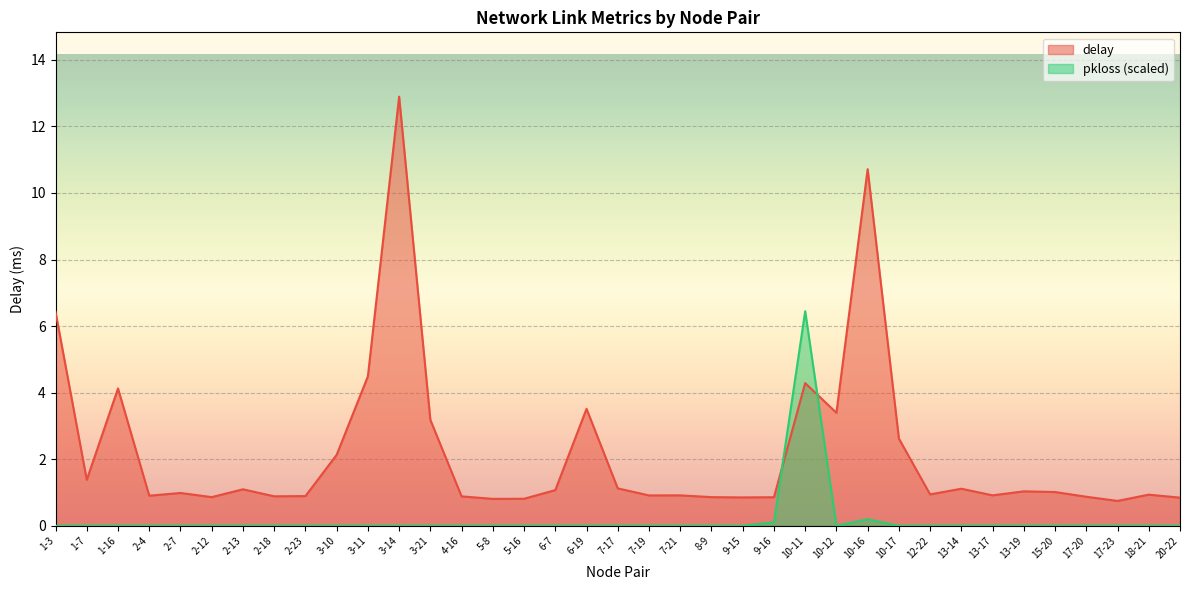

What is the maximum value for pkloss?

6.4